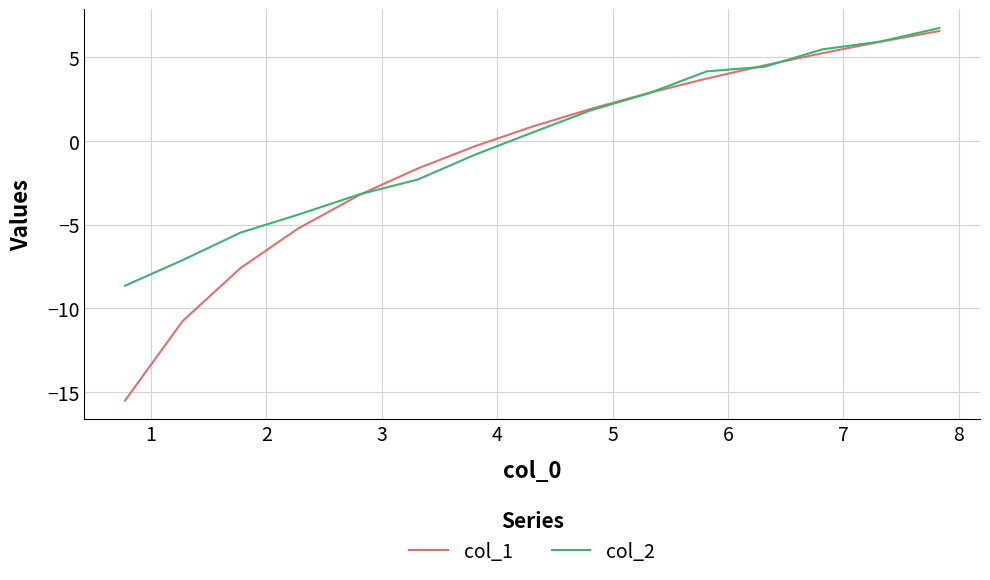

True or false: col_2 and col_1 cross at least once.

True